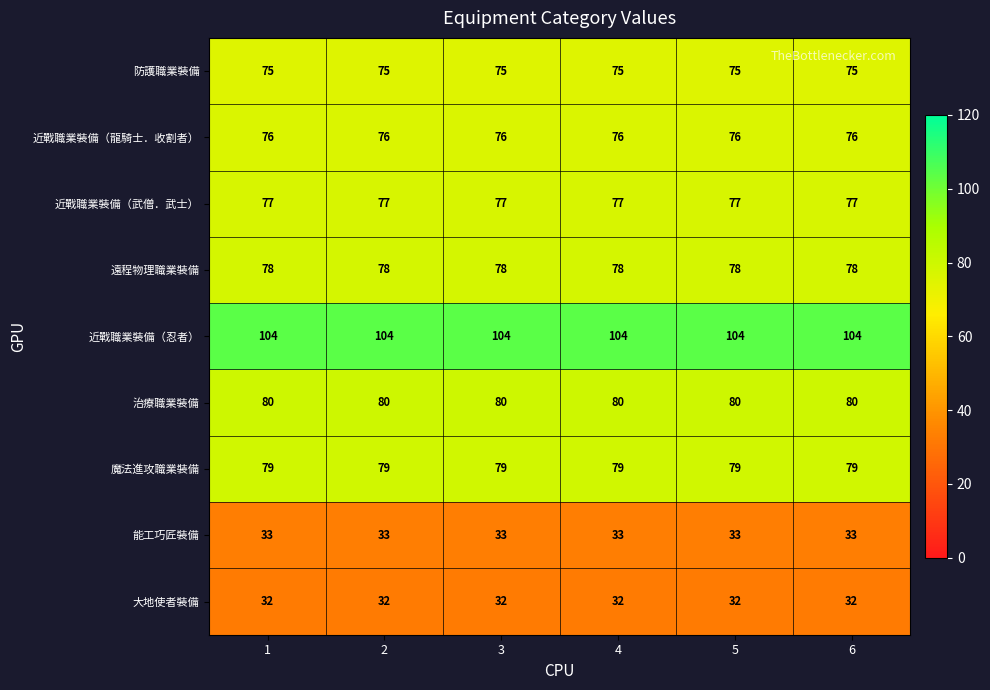

What is the minimum value for 防護職業裝備?

75